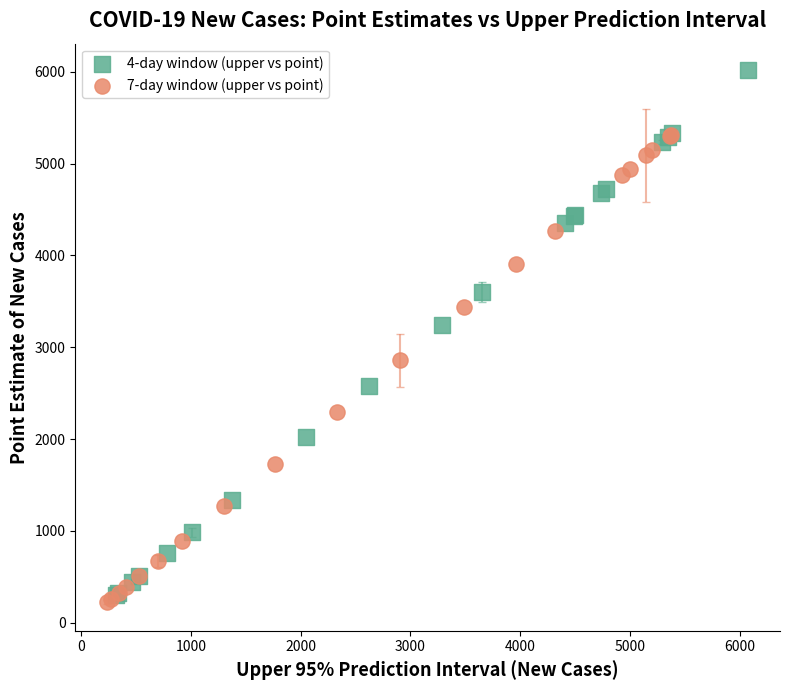

Which series has the largest Y range (max minus min)?

4-day window (upper vs point)